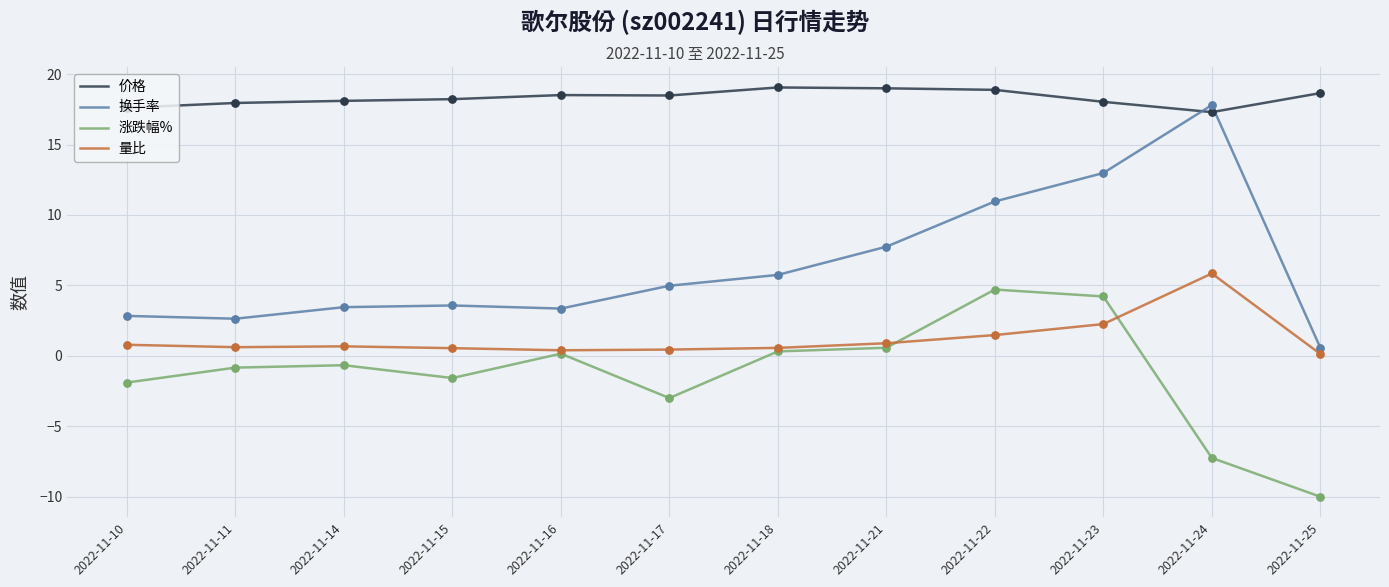

Which series has the widest spread of values?

换手率